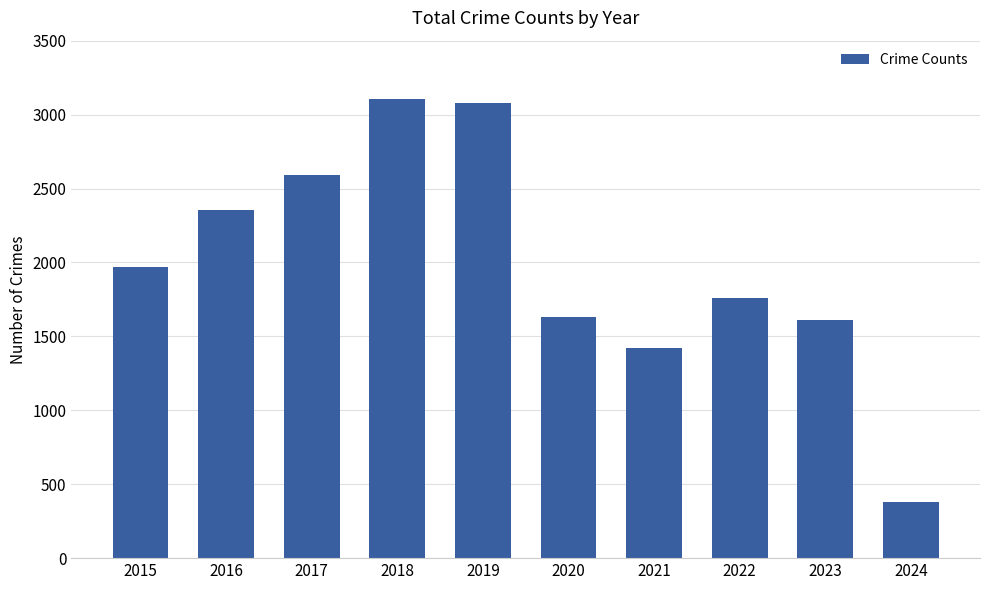

Approximately how many times larger is the value at 2015 compared to 2024?

5.1